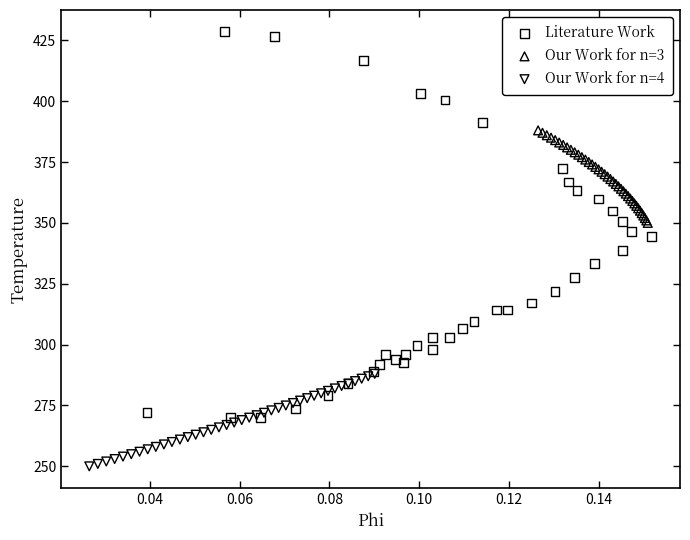

Which series reaches the minimum Y coordinate?

Our Work for n=4